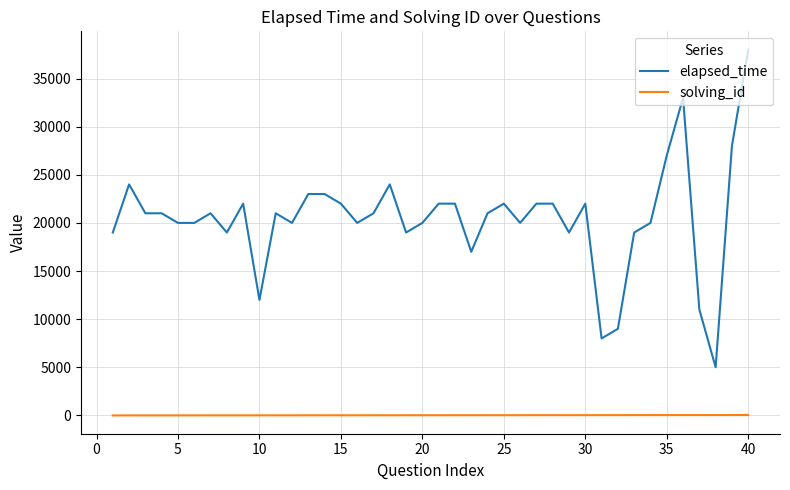

How many series are shown in this chart?

2